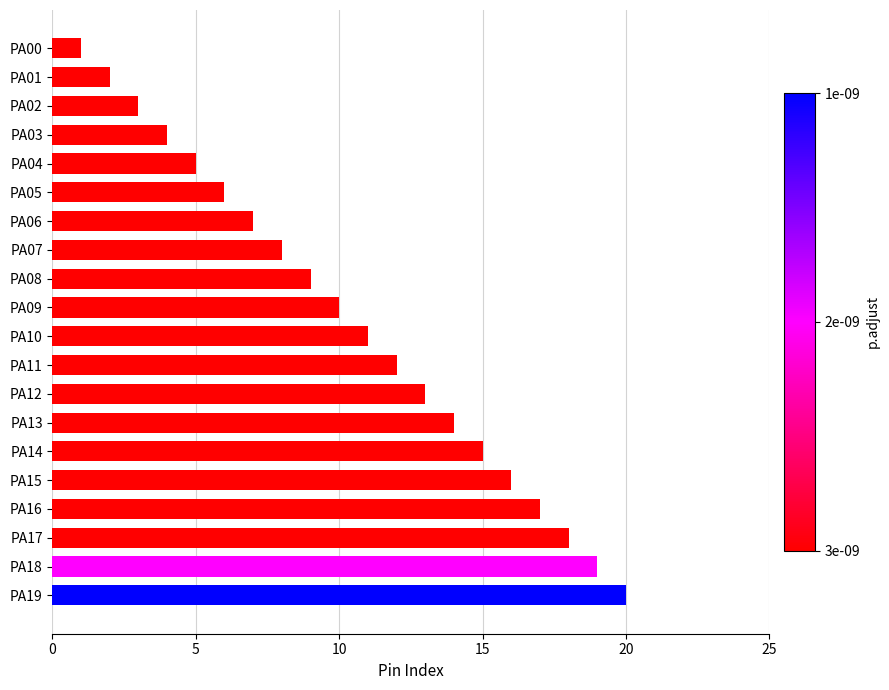

Which has a higher value, PA00 or PA18?

PA18